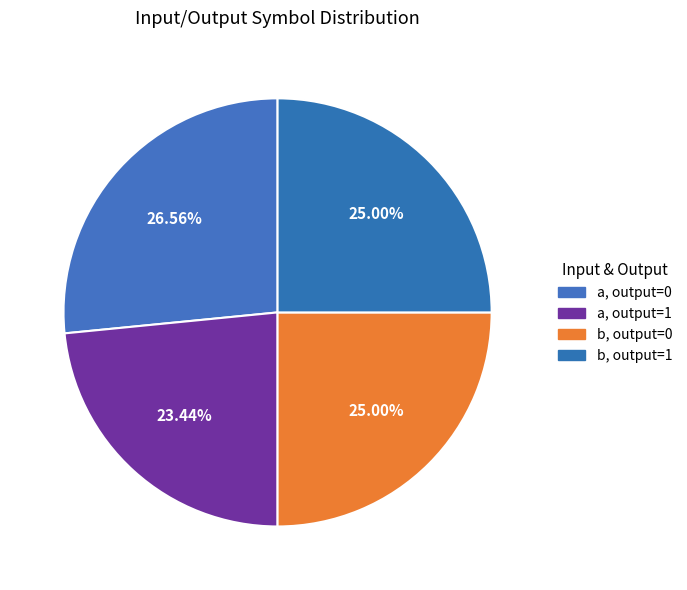

Which category has the smallest portion of the pie?

a, output=1